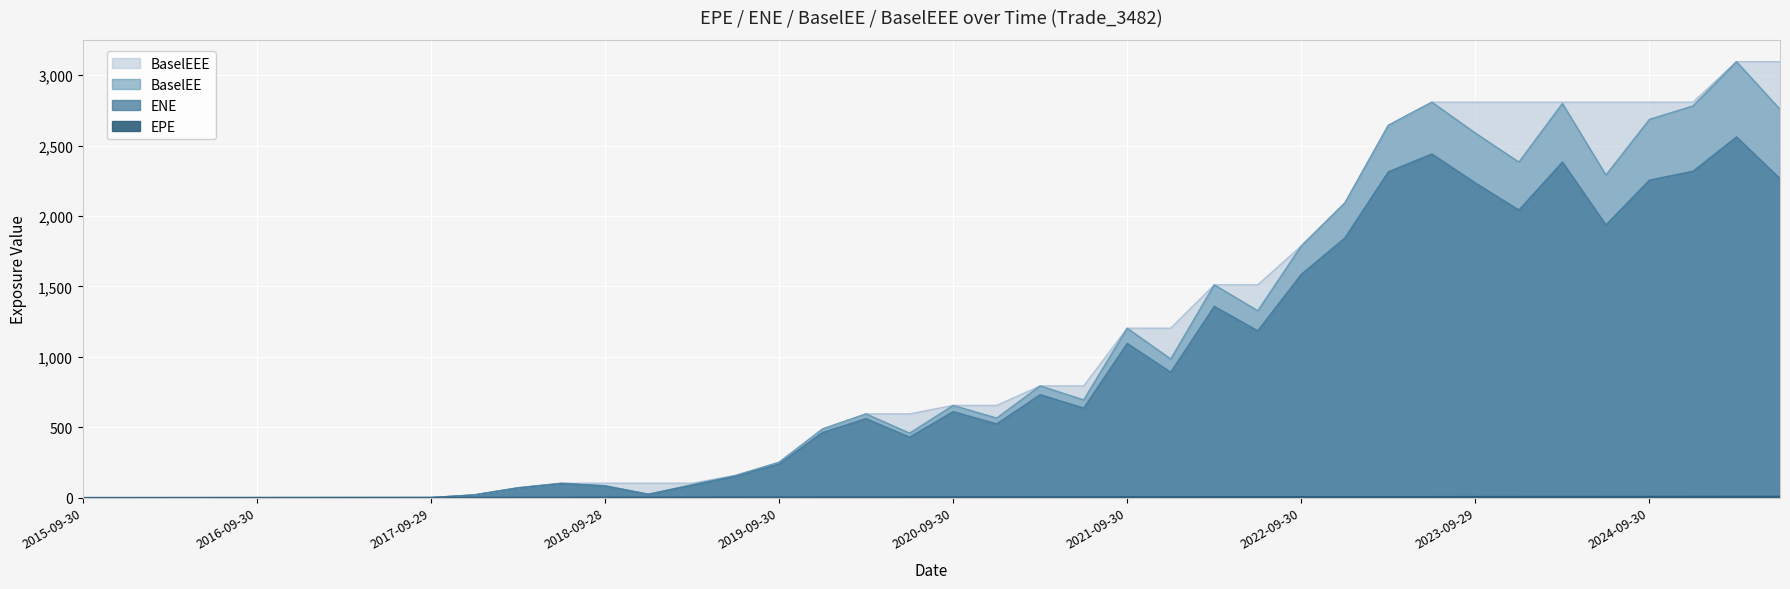

Which category has the highest value in the BaselEE series?

2025-03-31